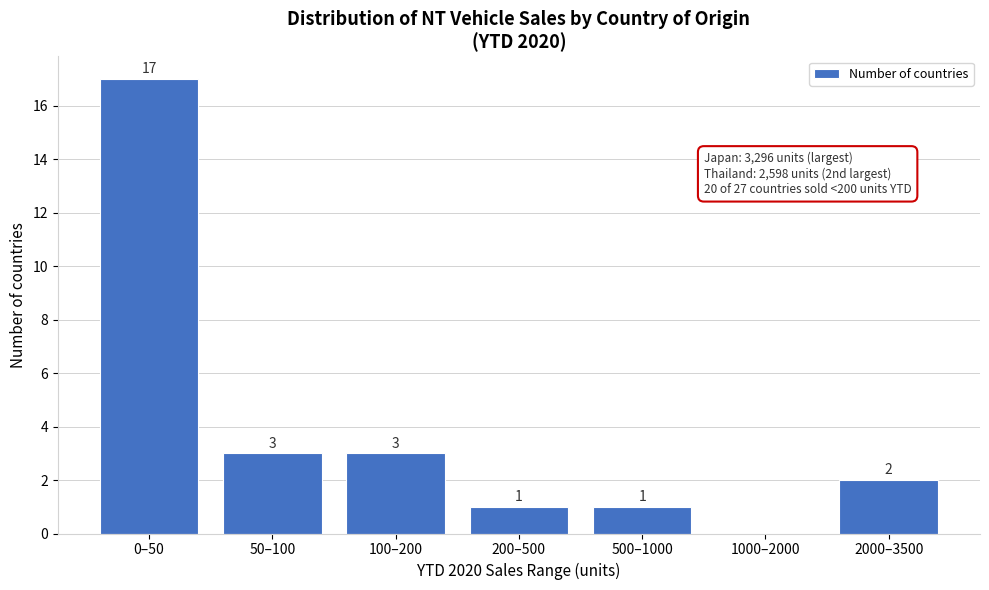

Reading right to left, list all the values displayed in this chart.

2000–3500=2	1000–2000=0	500–1000=1	200–500=1	100–200=3	50–100=3	0–50=17